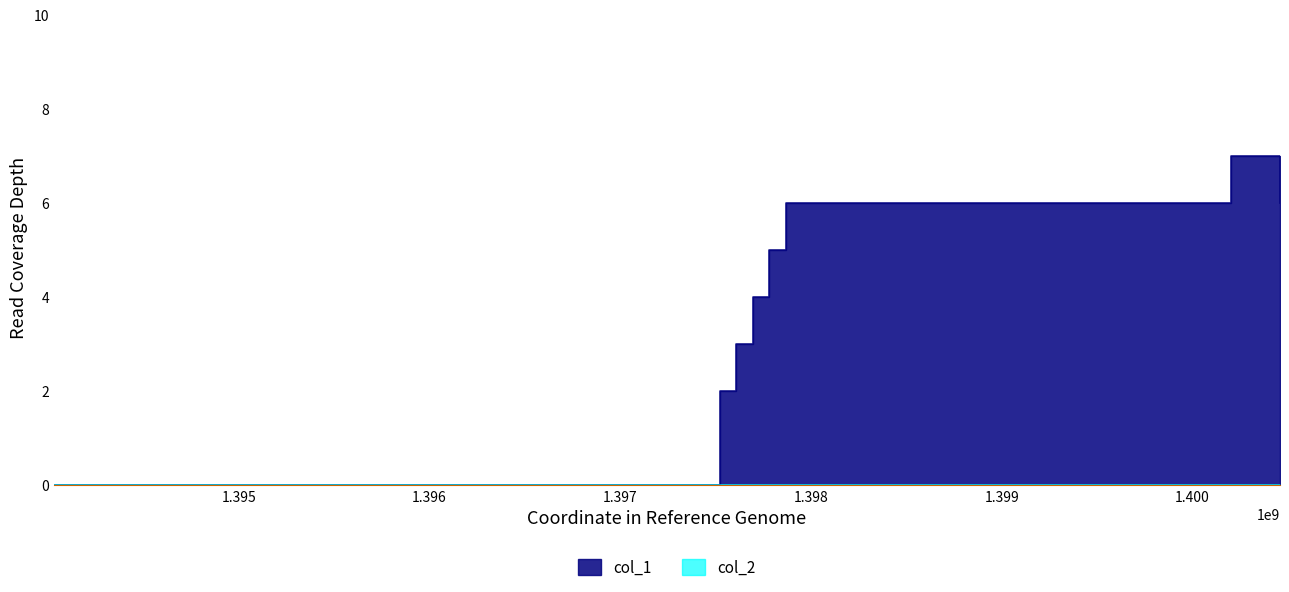

Approximately how many times larger is the value at 1397522026 compared to 1397781226?

0.4